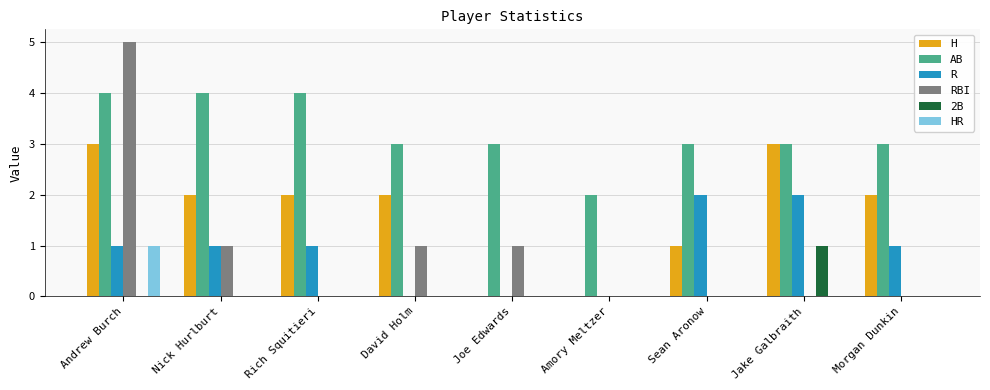

Is it true that R equals 1 at Rich Squitieri?

True